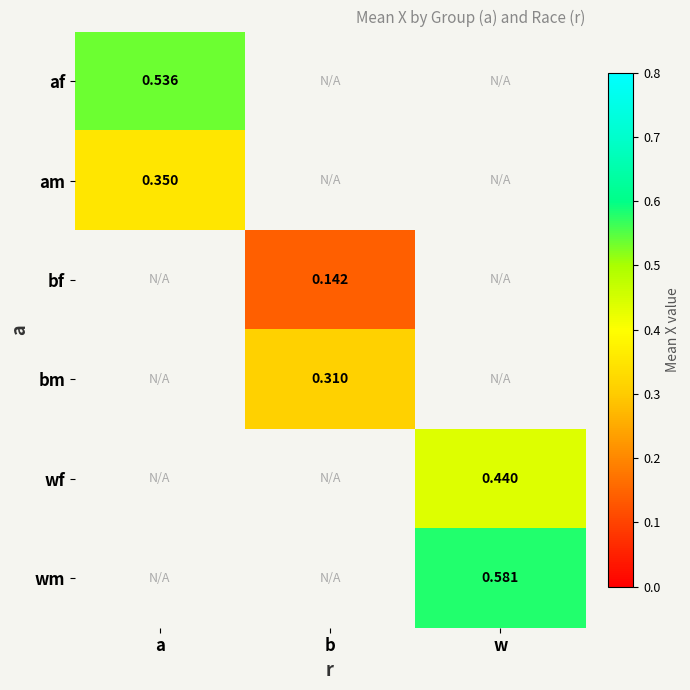

Is it true that af equals 0.7 at a?

False